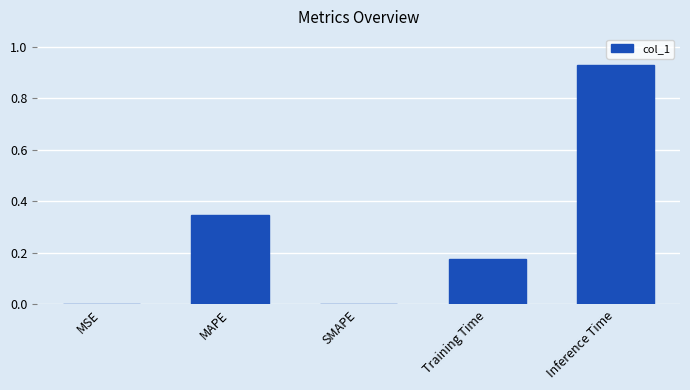

Count the number of data series in this chart.

1